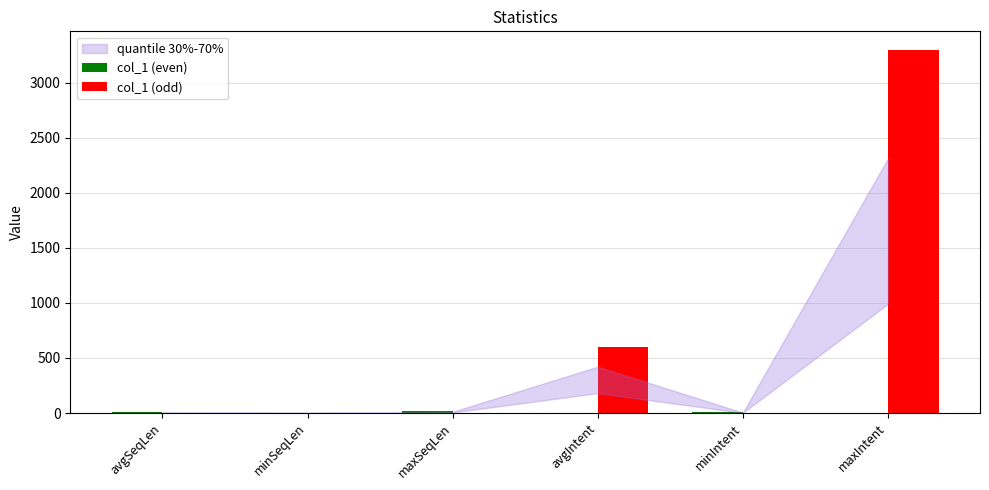

What is the average value of the col_1 (odd) series?

651.1